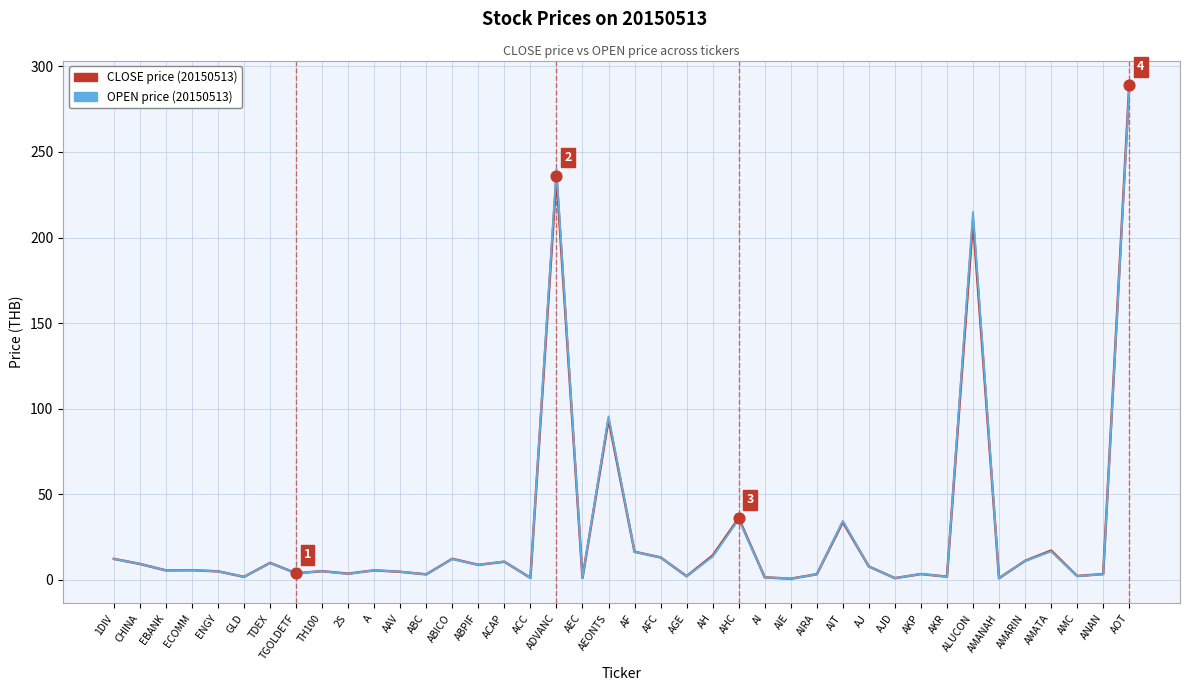

What is the total value across all series at ACAP?

21.3